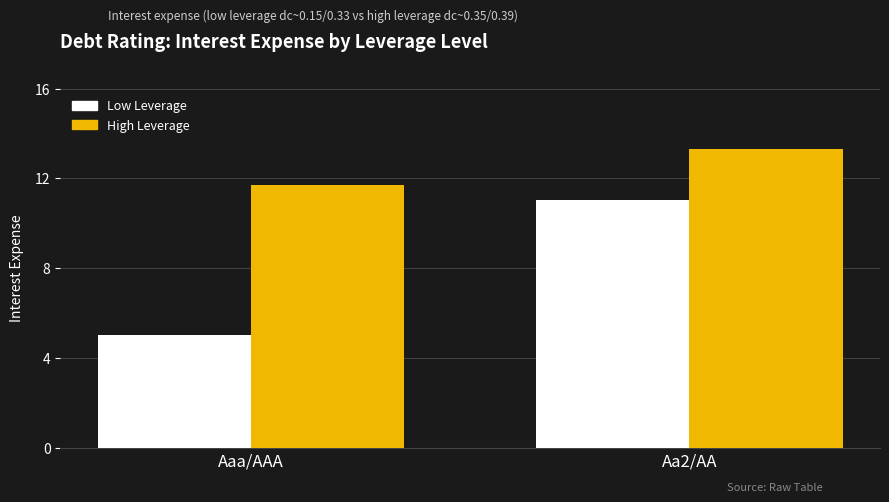

What is the difference between the highest and lowest values at Aaa/AAA?

6.7